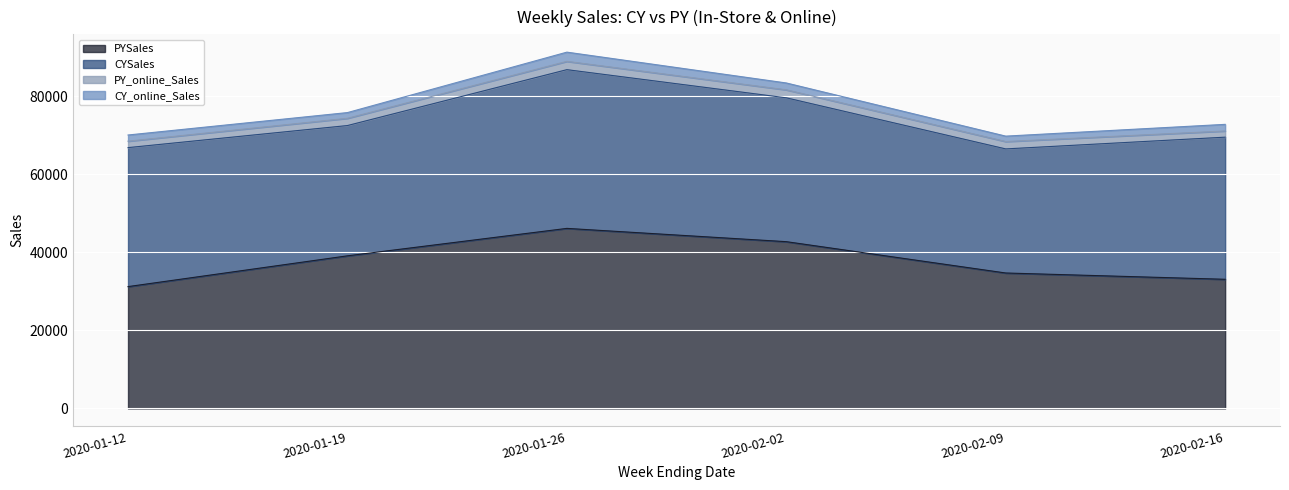

Reading left to right, transcribe all the data shown in this chart.

CYSales: 2020-01-12=35642.6	2020-01-19=33411.3	2020-01-26=40703.4	2020-02-02=36889.5	2020-02-09=31821.4	2020-02-16=36447.0
PYSales: 2020-01-12=31246.1	2020-01-19=39137.4	2020-01-26=46175.9	2020-02-02=42768.5	2020-02-09=34735.6	2020-02-16=33121.7
CY_online_Sales: 2020-01-12=1585.4	2020-01-19=1464.8	2020-01-26=2363.9	2020-02-02=1759.5	2020-02-09=1387.6	2020-02-16=1700.8
PY_online_Sales: 2020-01-12=1648.9	2020-01-19=1858.9	2020-01-26=2126.7	2020-02-02=2048.1	2020-02-09=1888.8	2020-02-16=1584.0